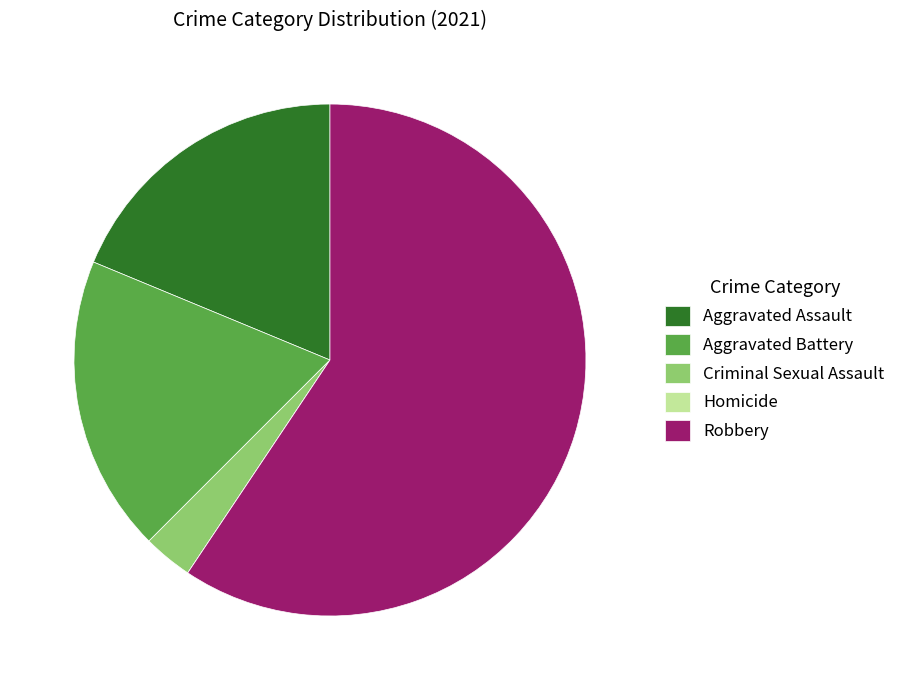

Does any single category account for the majority?

Yes